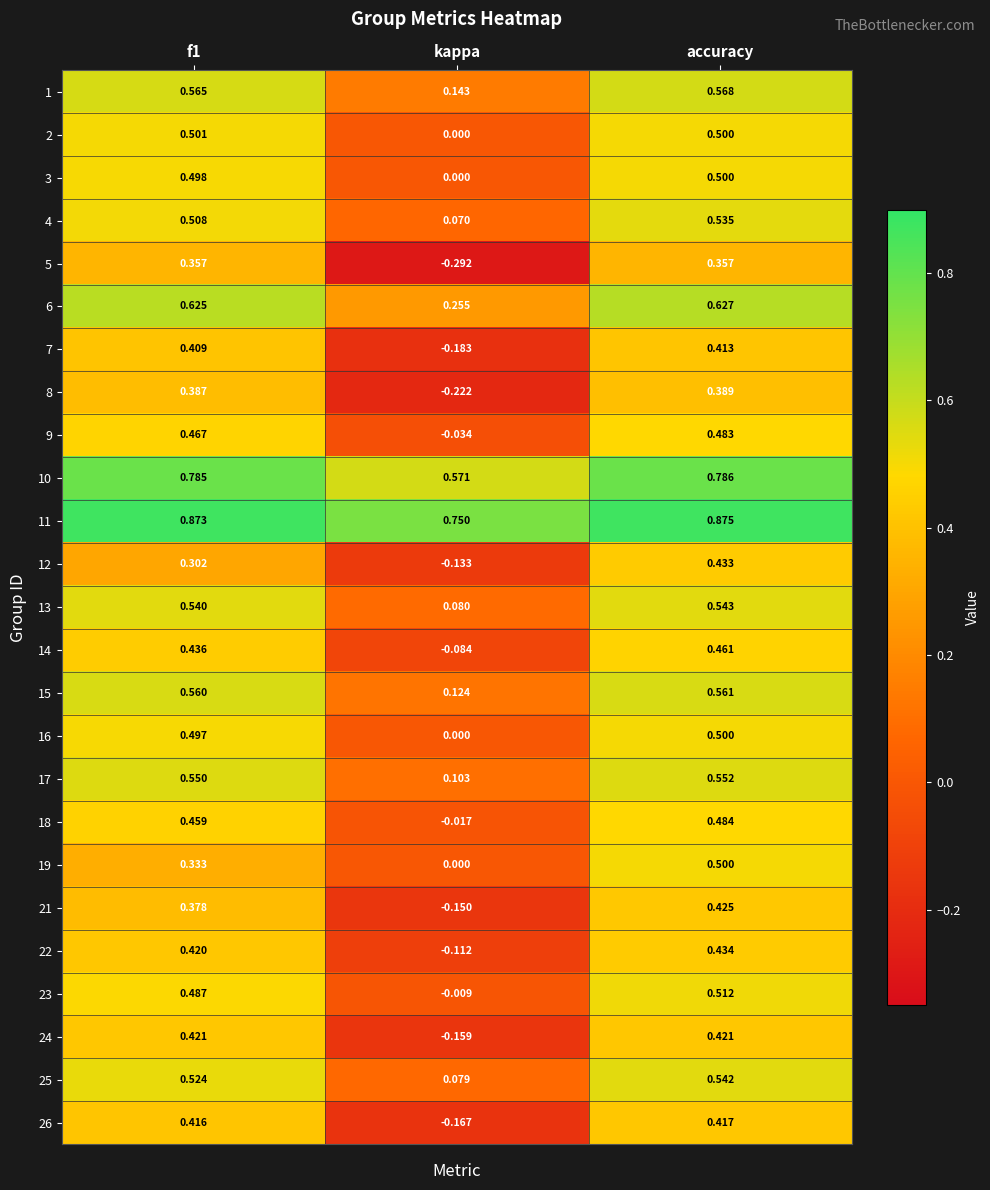

Is the value of 23 at kappa greater than the value of 26 at kappa?

Yes